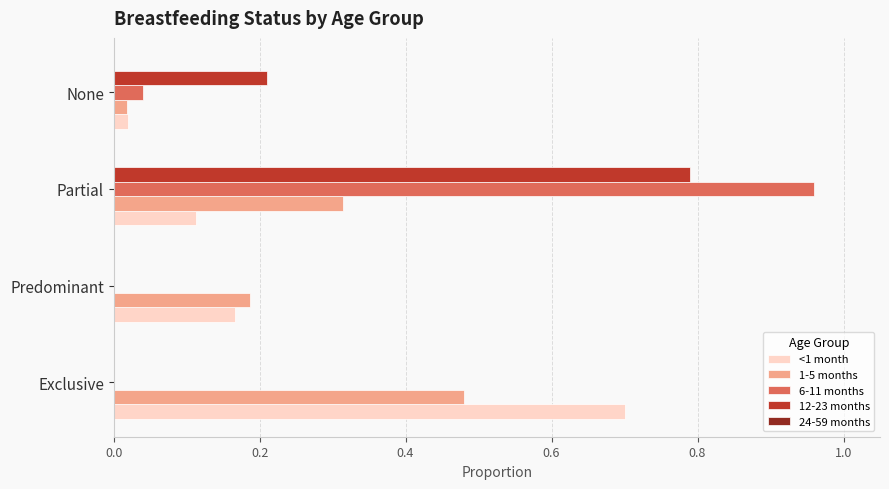

True or false: <1 month has a value of 0.2 at Partial.

False